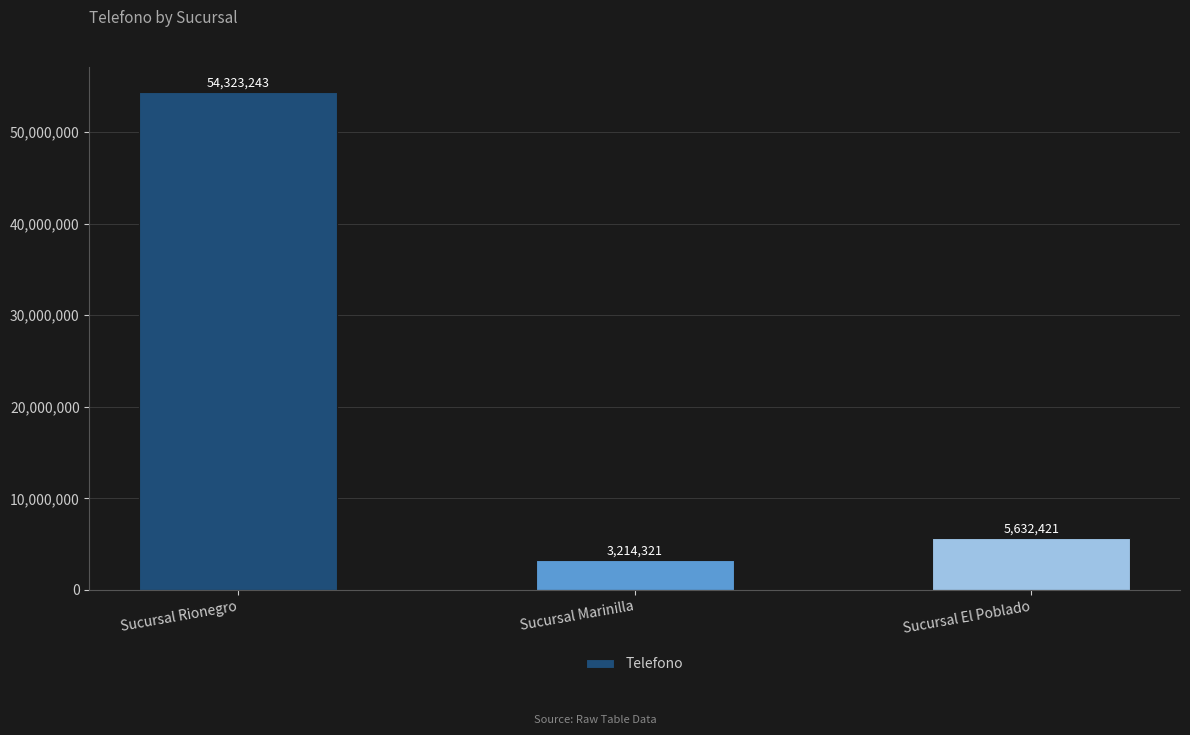

The chart shows a value of 95178854 at Sucursal Rionegro. True or false?

False